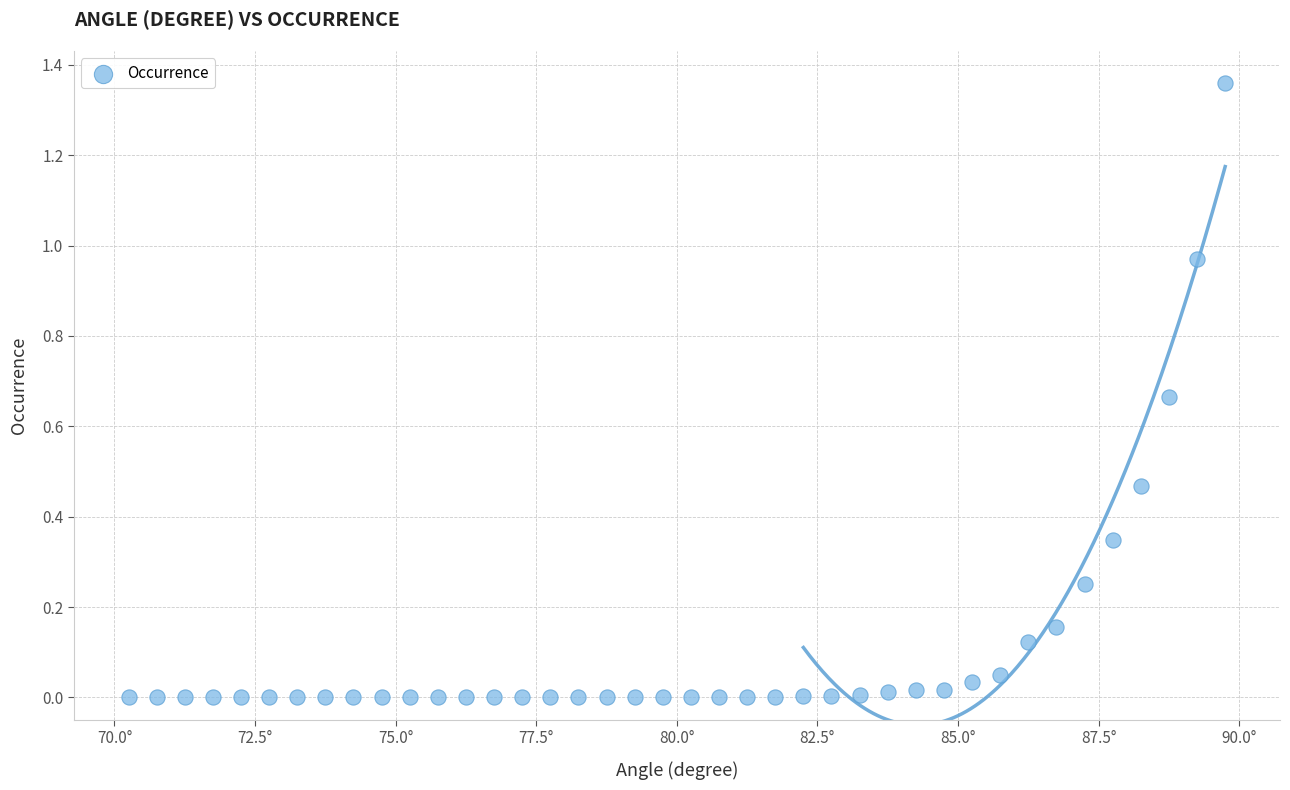

What is the range of X values (max minus min)?

19.5